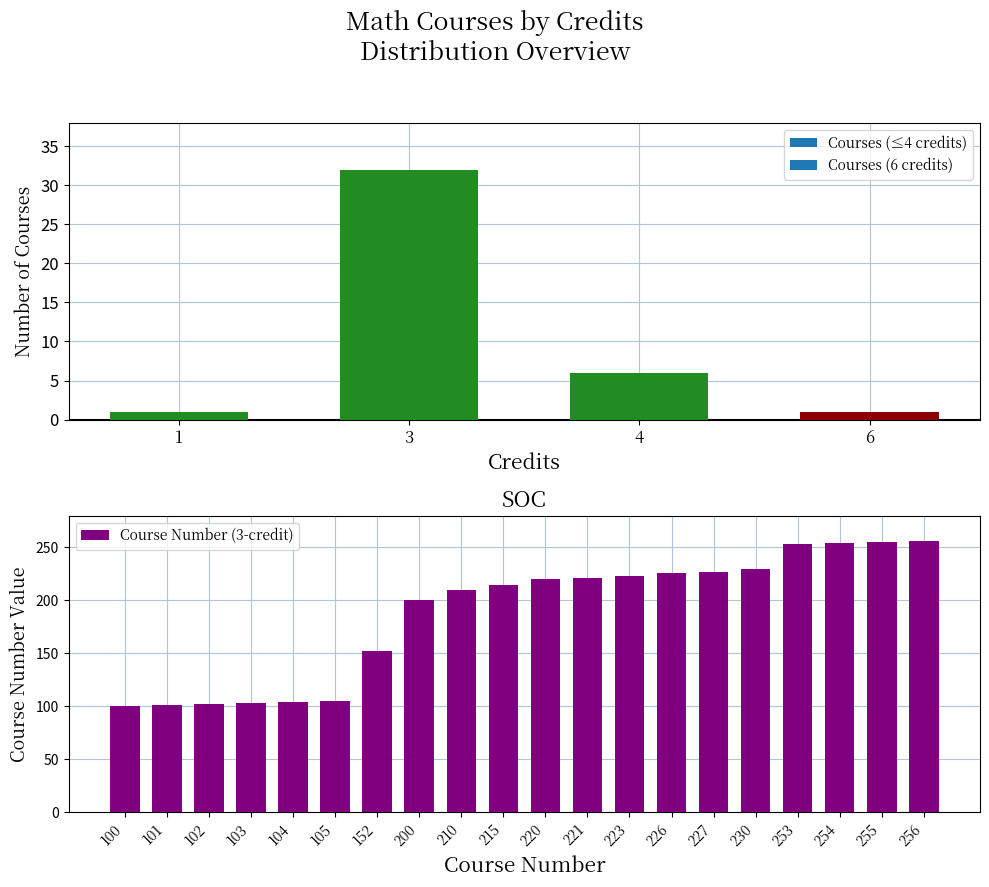

What is the value of the 13th bar from the left?

223